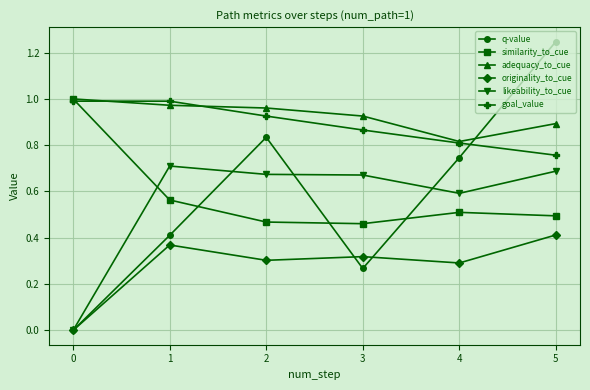

Between 1 and 5, which series saw the biggest shift?

q-value